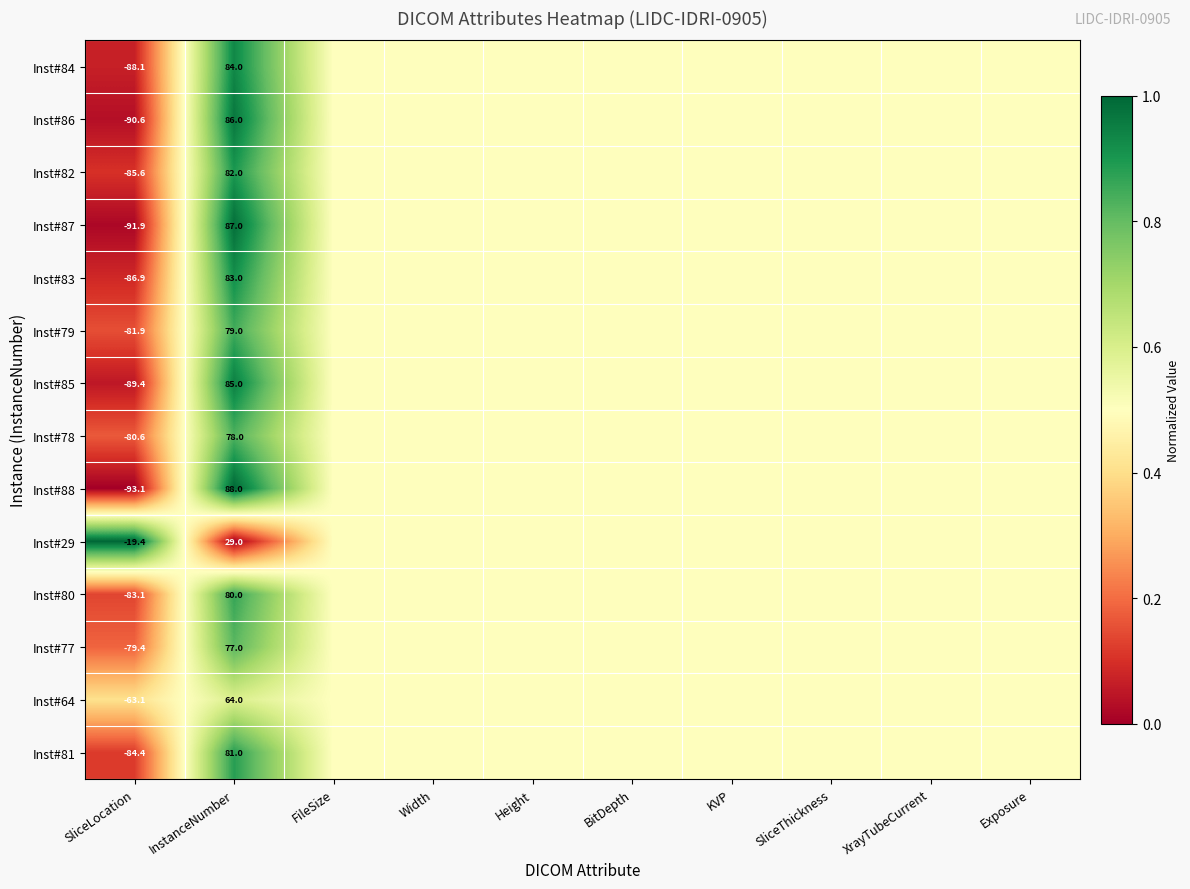

Is it true that Inst#82 equals 82.0 at InstanceNumber?

True